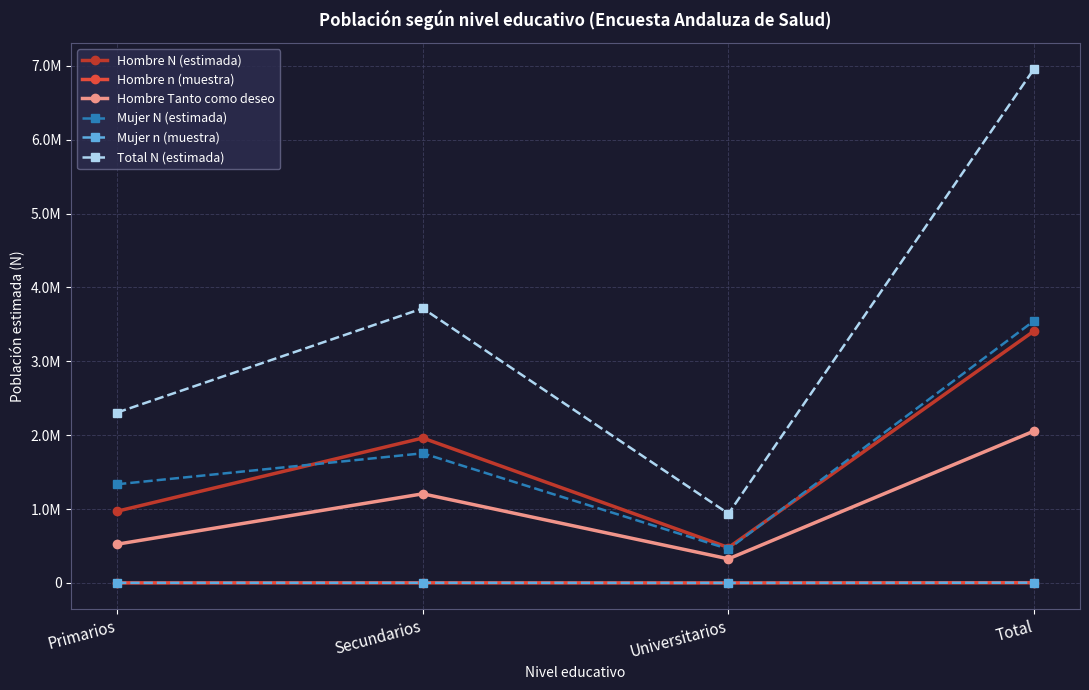

What are all the series names shown in the legend?

Hombre N (estimada), Hombre n (muestra), Hombre Tanto como deseo, Mujer N (estimada), Mujer n (muestra), Total N (estimada)